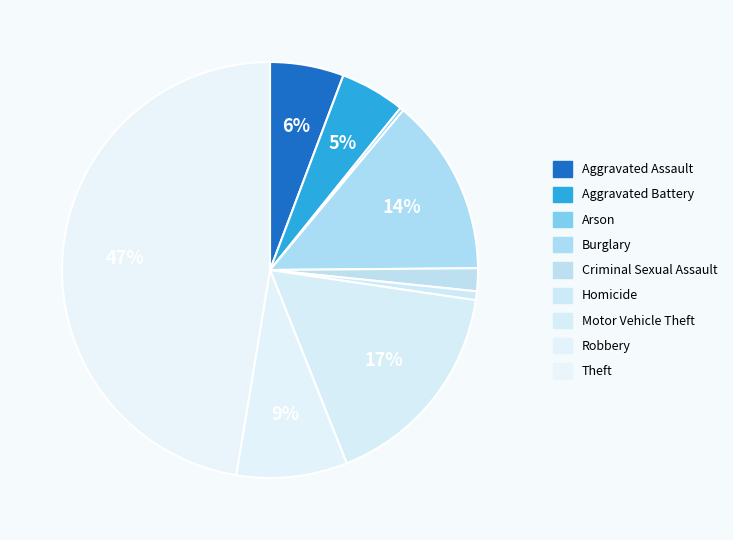

Which category has the smallest portion of the pie?

Arson